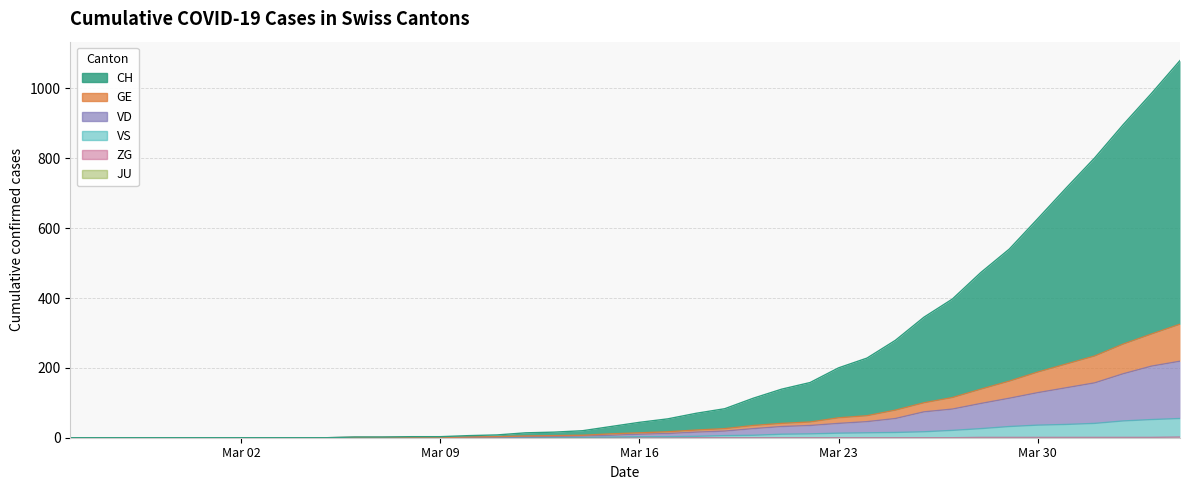

The value of VD at Mar 16 is 14. True or false?

False